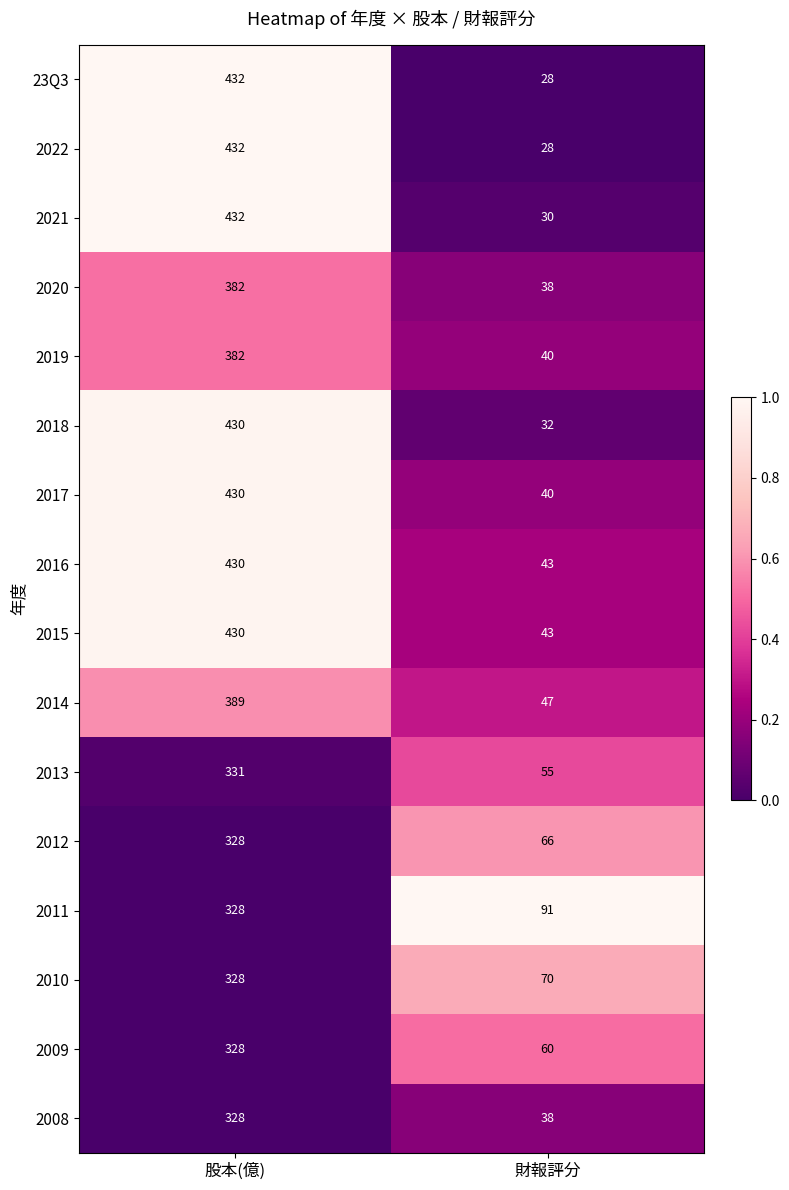

Rank the categories by 2017 value from highest to lowest.

股本(億), 財報評分